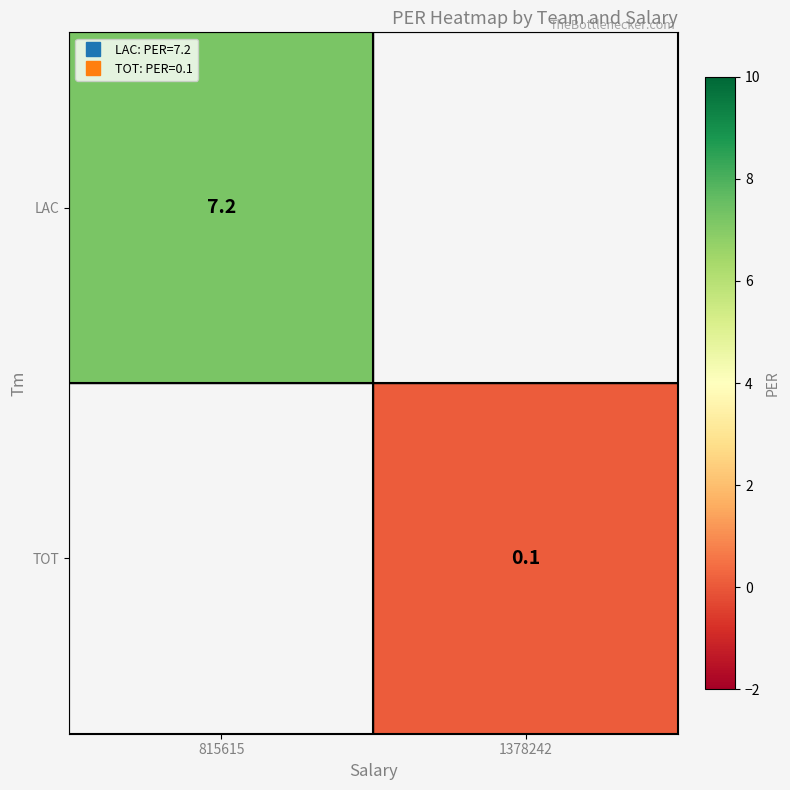

The LAC series shows 9.9 at 815615. True or false?

False